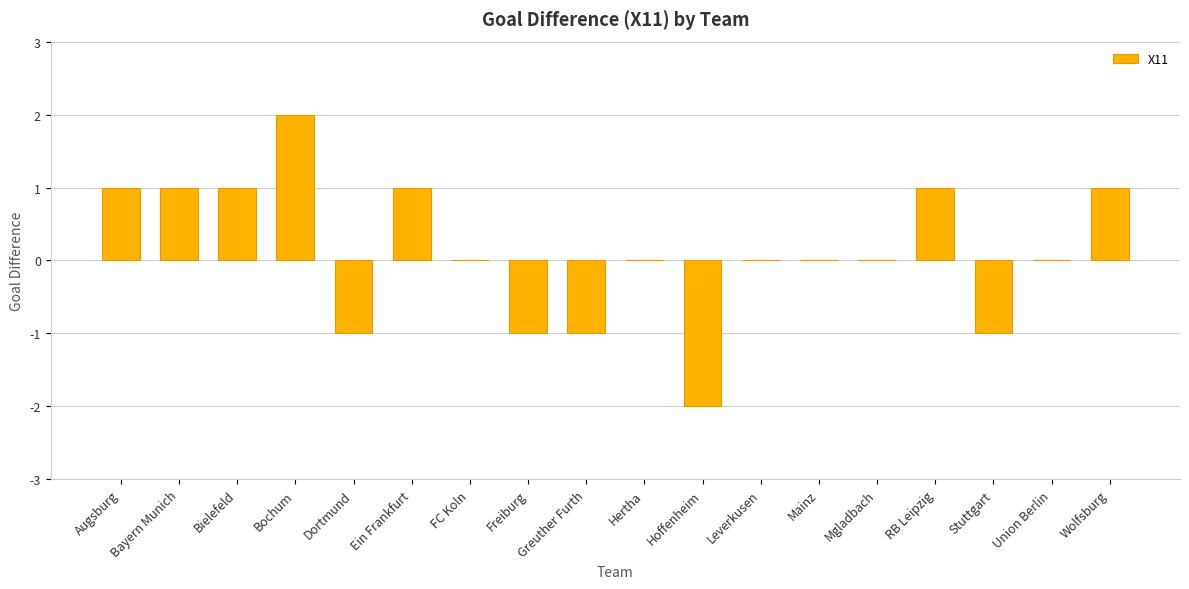

Are the bars horizontal?

No